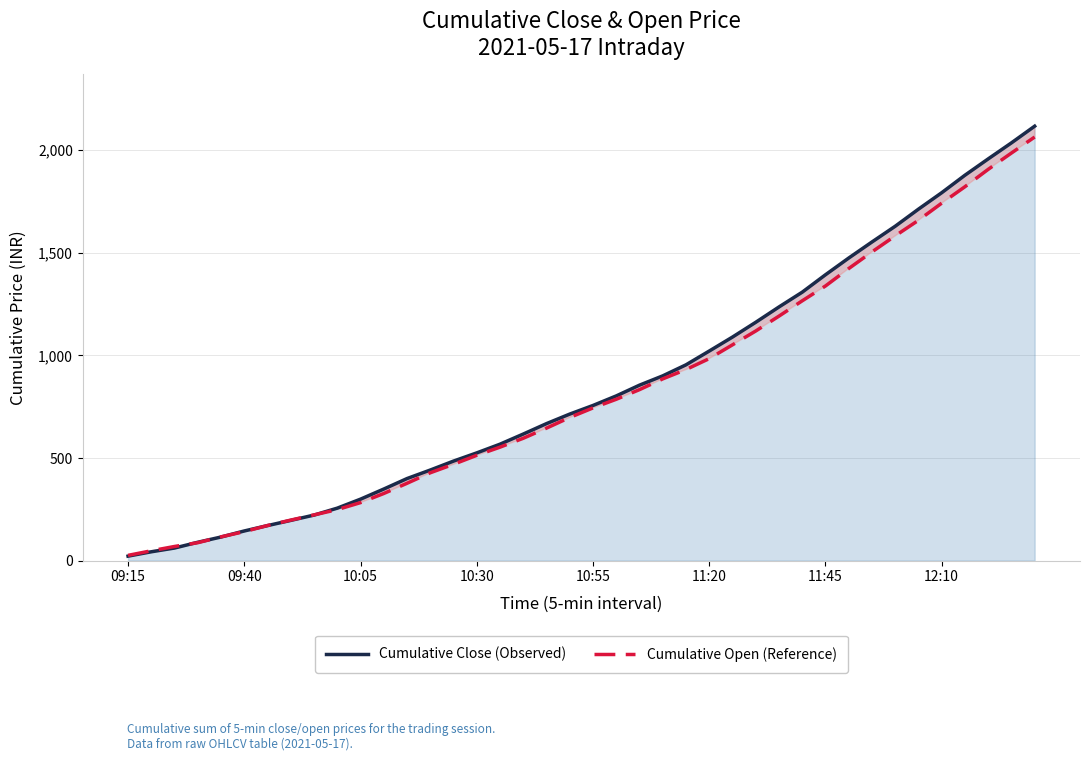

What are all the series names shown in the legend?

Cumulative Close (Observed), Cumulative Open (Reference)